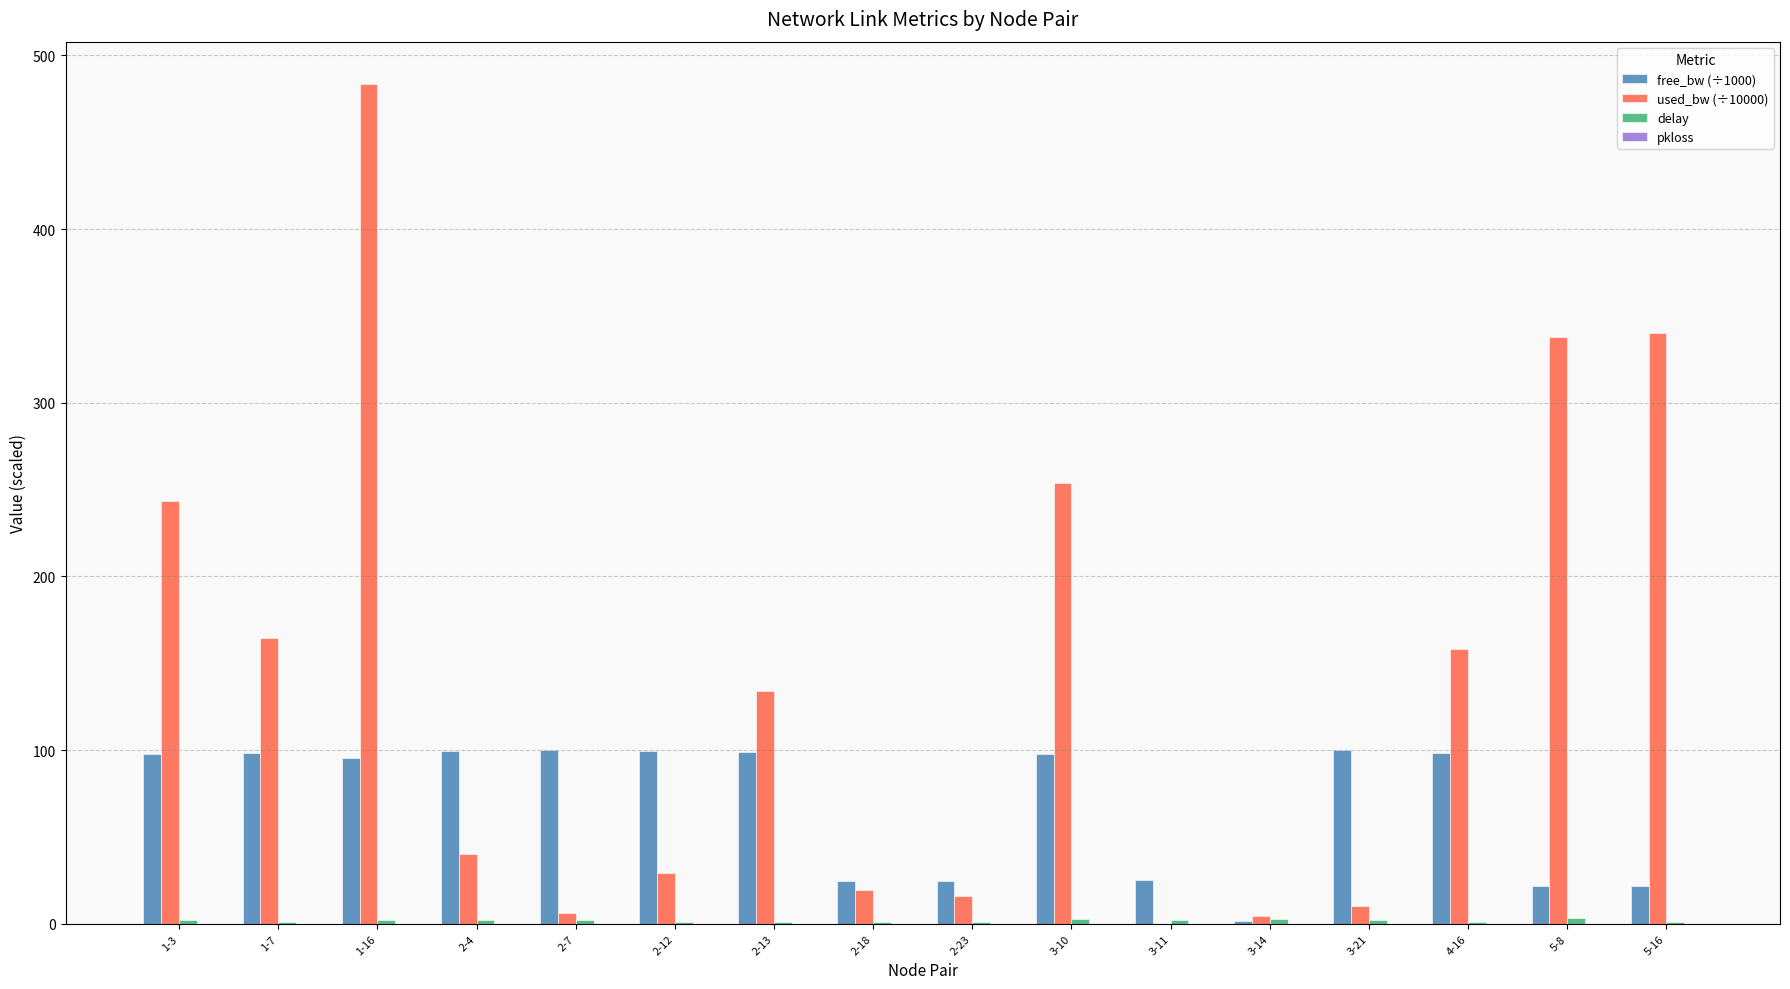

How many distinct data groups are displayed?

4